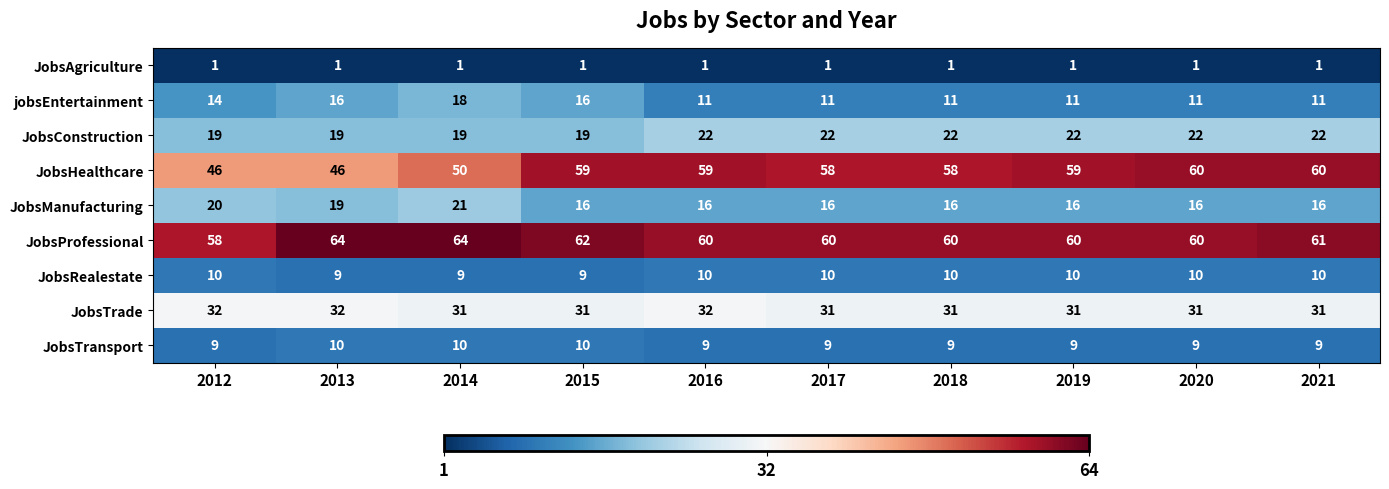

The JobsProfessional series shows 108 at 2016. True or false?

False